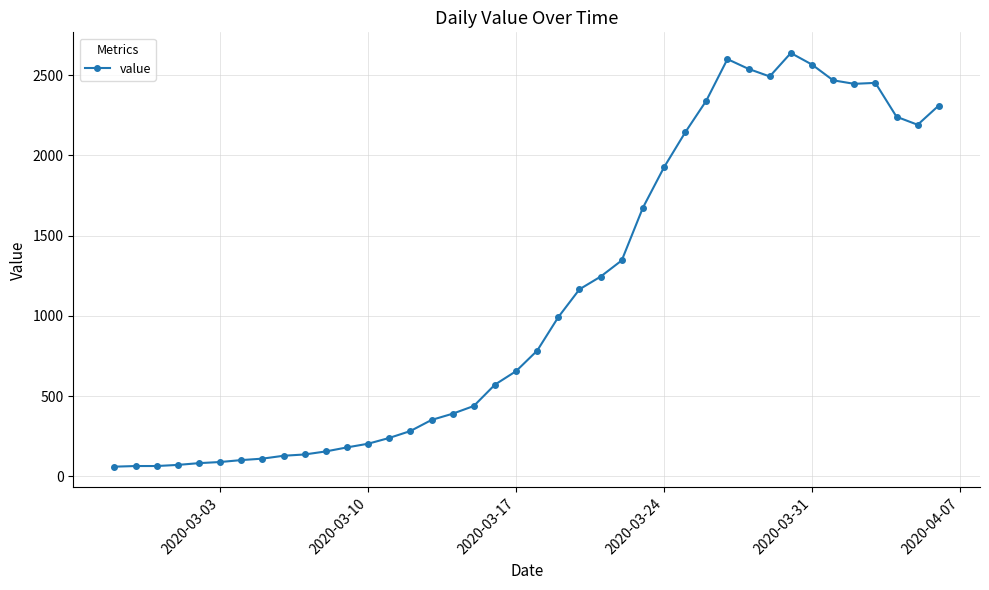

What is the value of the 22nd point from the left?

993